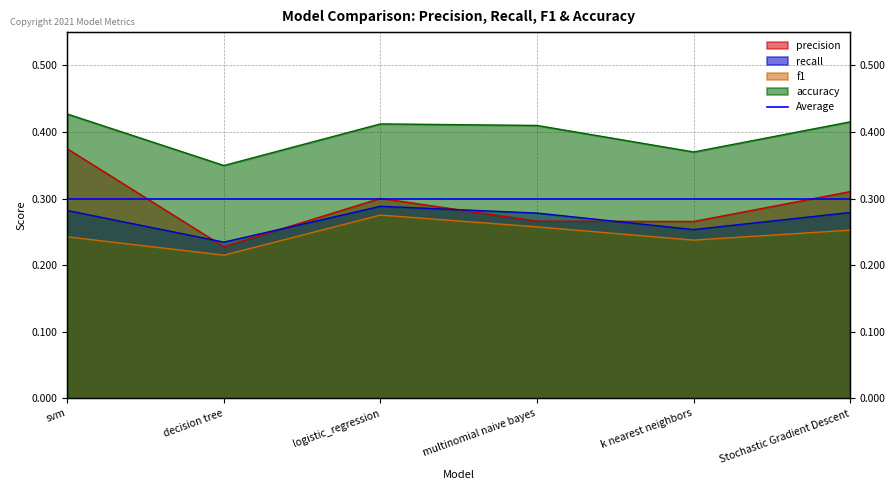

True or false: accuracy has a value of 0.3 at decision tree.

True